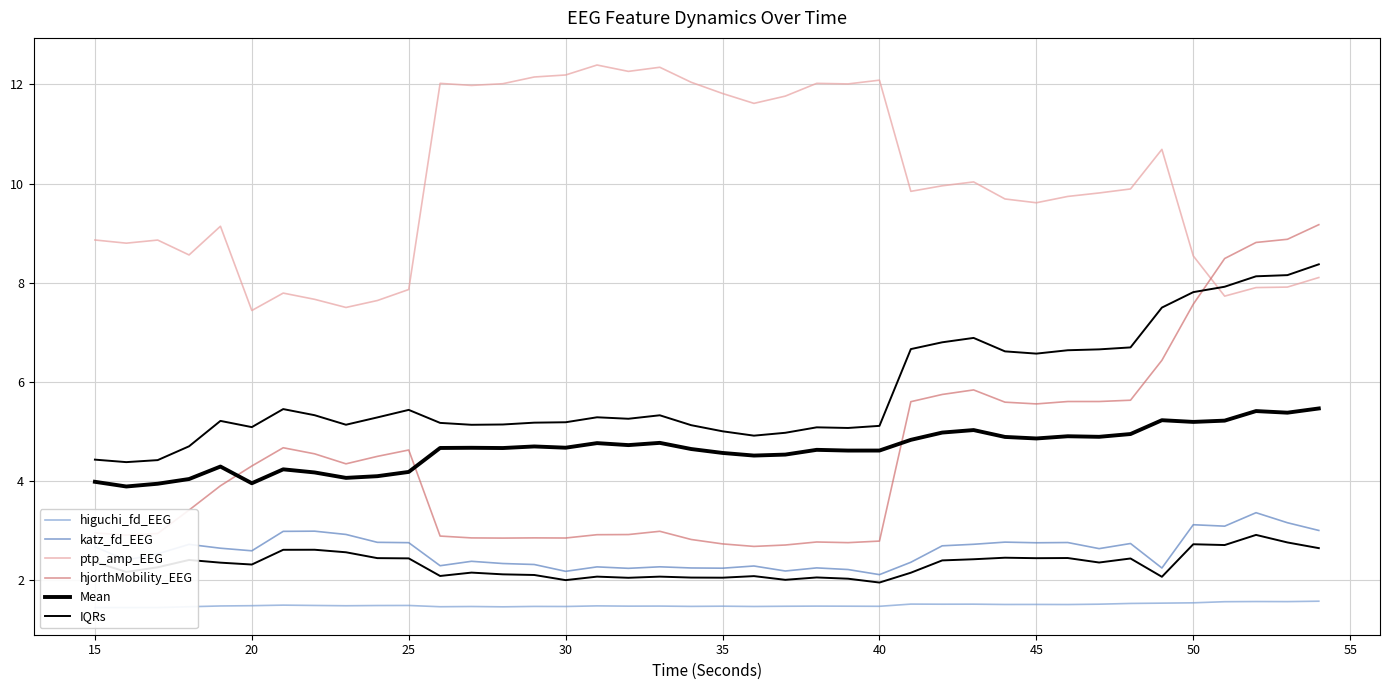

What is the difference between the maximum and minimum values in the hjorthMobility_EEG series?

6.5